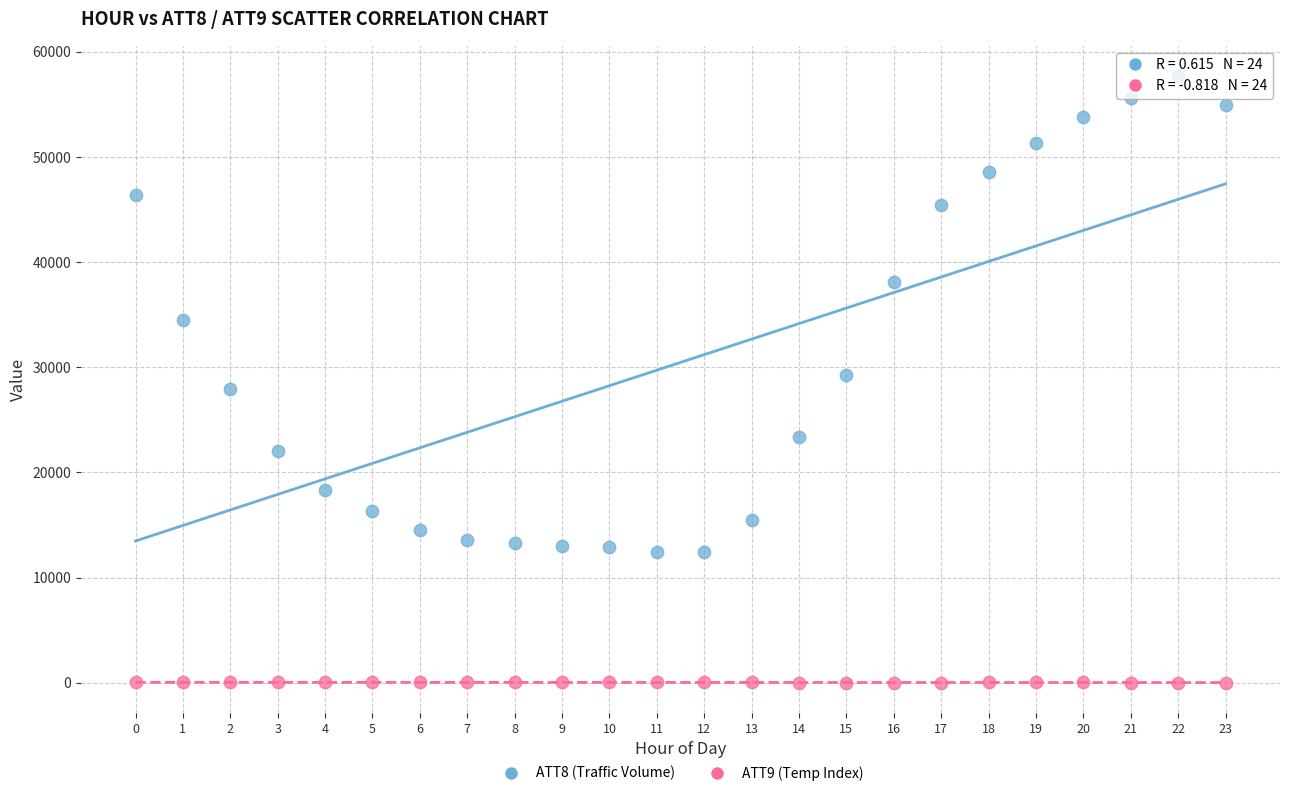

Across all data points, what is the range of Y values (max minus min)?

57684.5